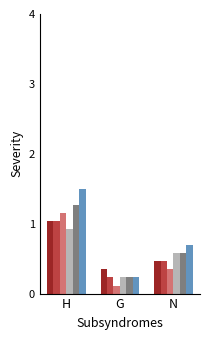

What is the spread (max minus min) of values at H?

0.6